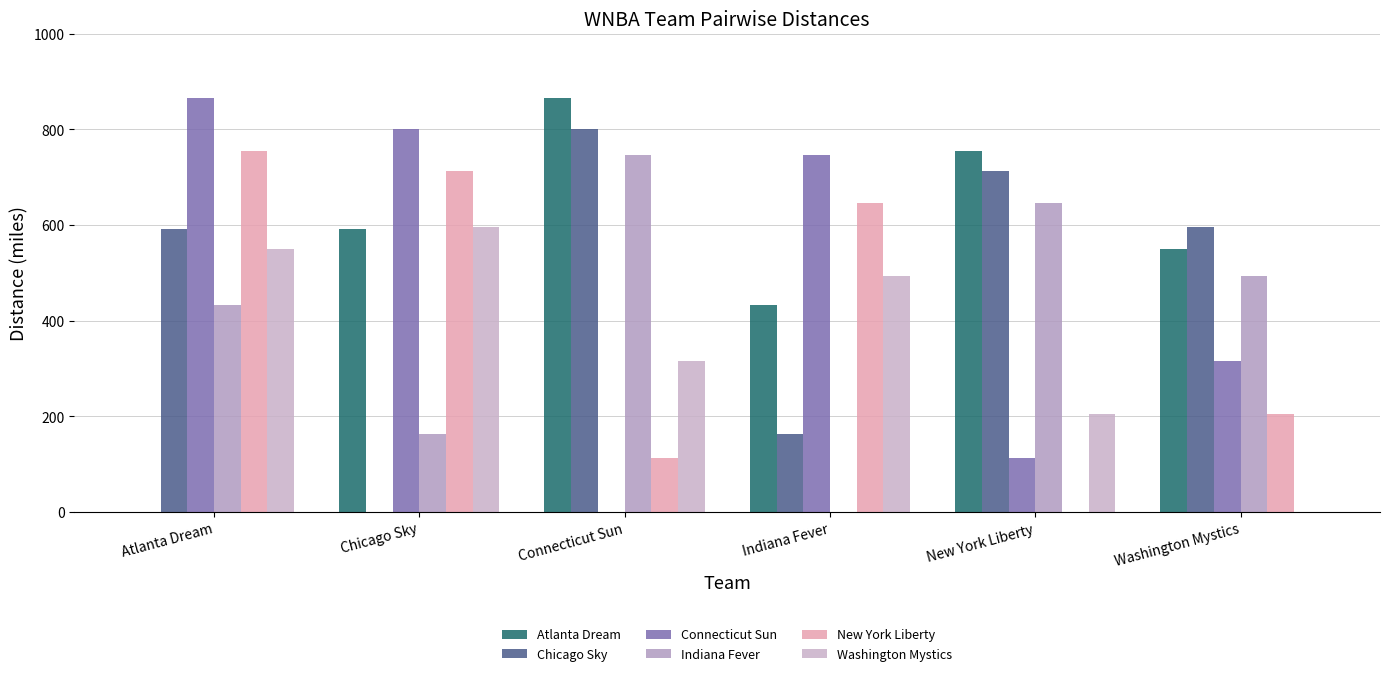

What is the spread (max minus min) of values at Connecticut Sun?

866.0